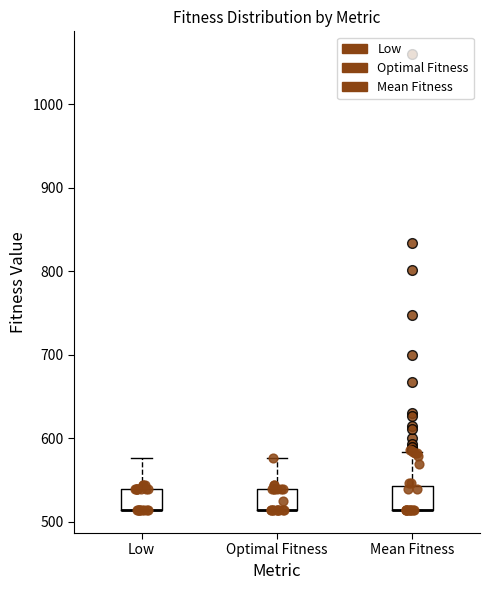

Where does the upper whisker of the box for Optimal Fitness end on the y-axis? The values are not printed on the chart, so give them approximately, as read against the axis.

580